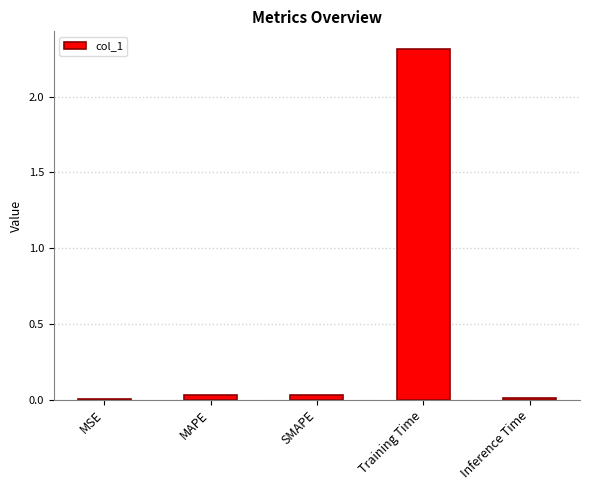

Between MSE and Training Time, which is larger?

Training Time